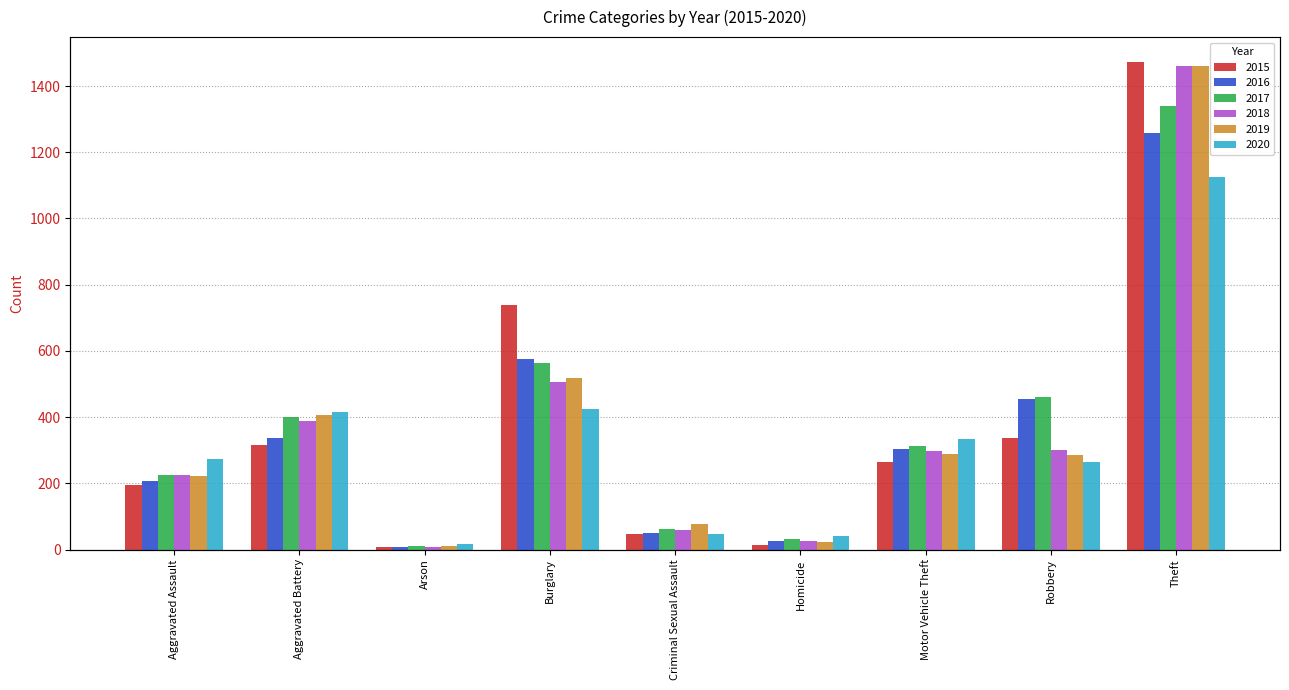

Read the 2020 value at Aggravated Assault, to the nearest 100.

300